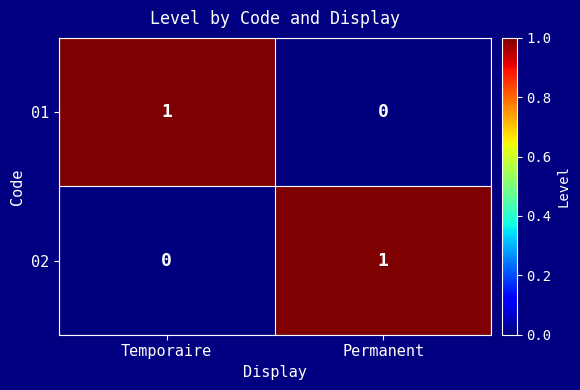

Which category has the lowest value in the 01 series?

Permanent